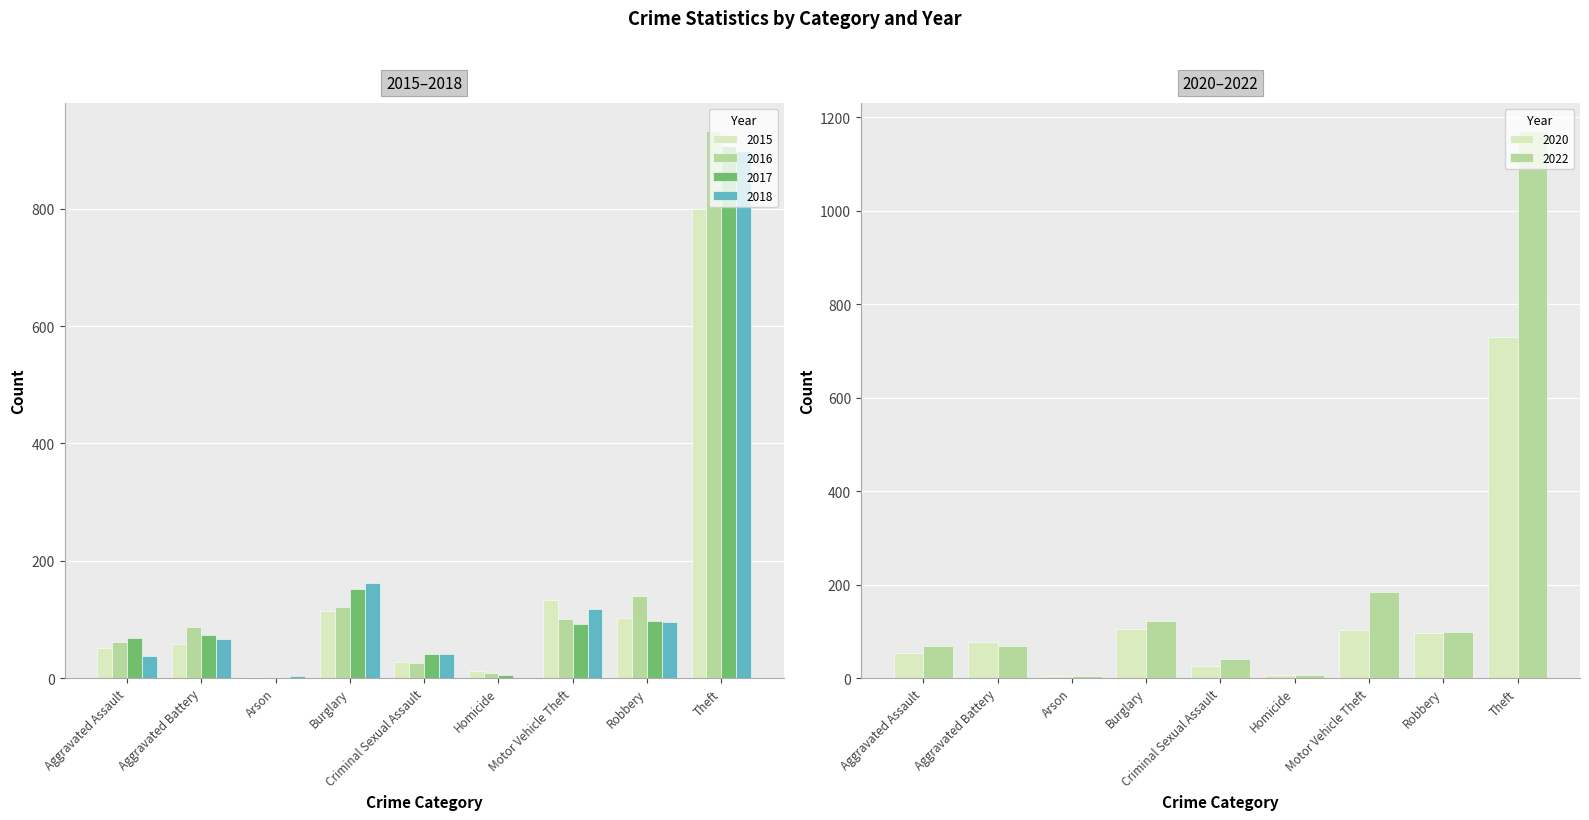

Reading left to right, transcribe all the data shown in this chart.

2015: 52	58	2	114	27	12	133	103	800
2016: 61	87	1	122	26	8	101	140	933
2017: 68	74	1	152	41	5	93	97	907
2018: 38	67	3	162	41	1	118	95	898
2020: 53	78	4	105	25	6	103	97	729
2022: 69	68	4	122	42	7	184	99	1171